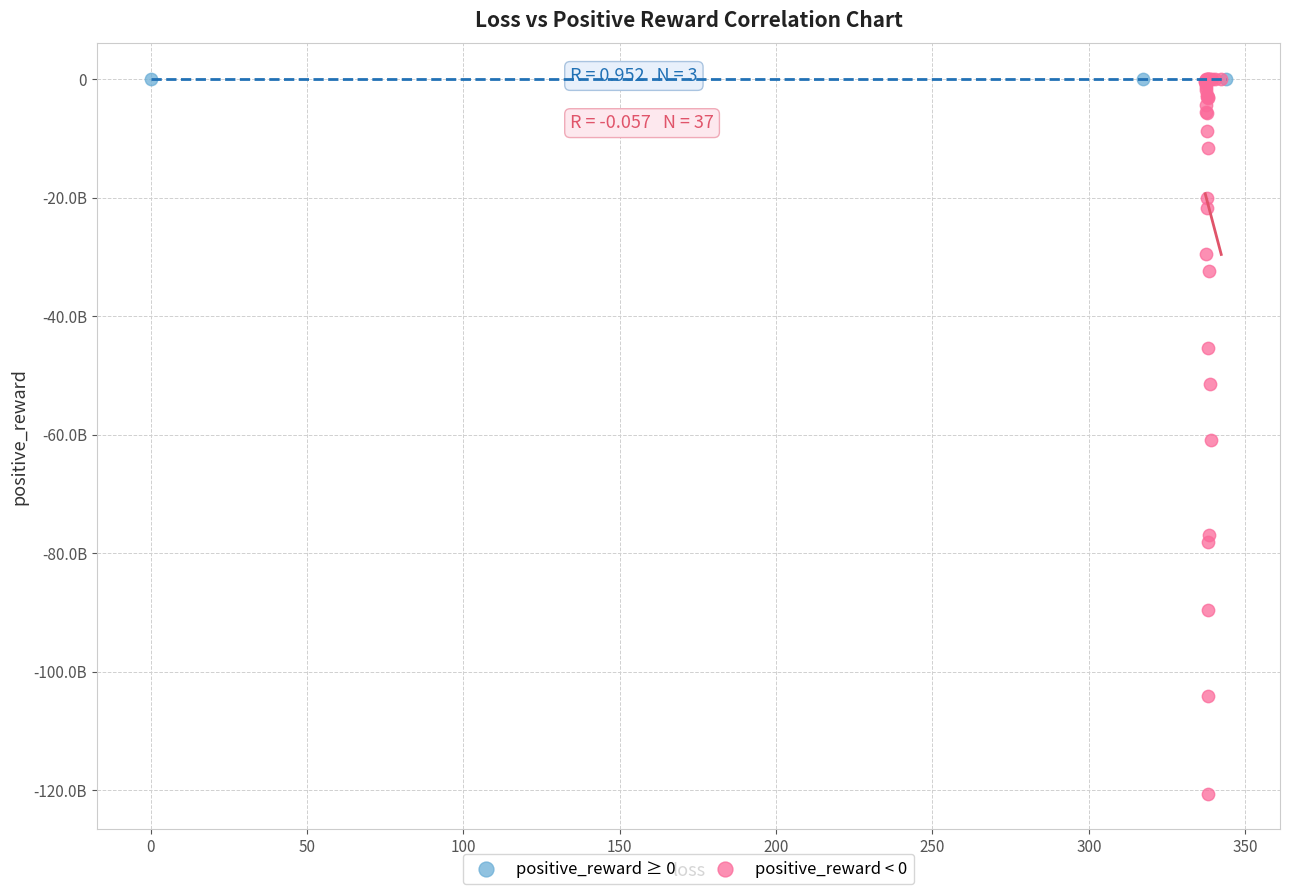

Which series reaches the minimum Y coordinate?

positive_reward < 0